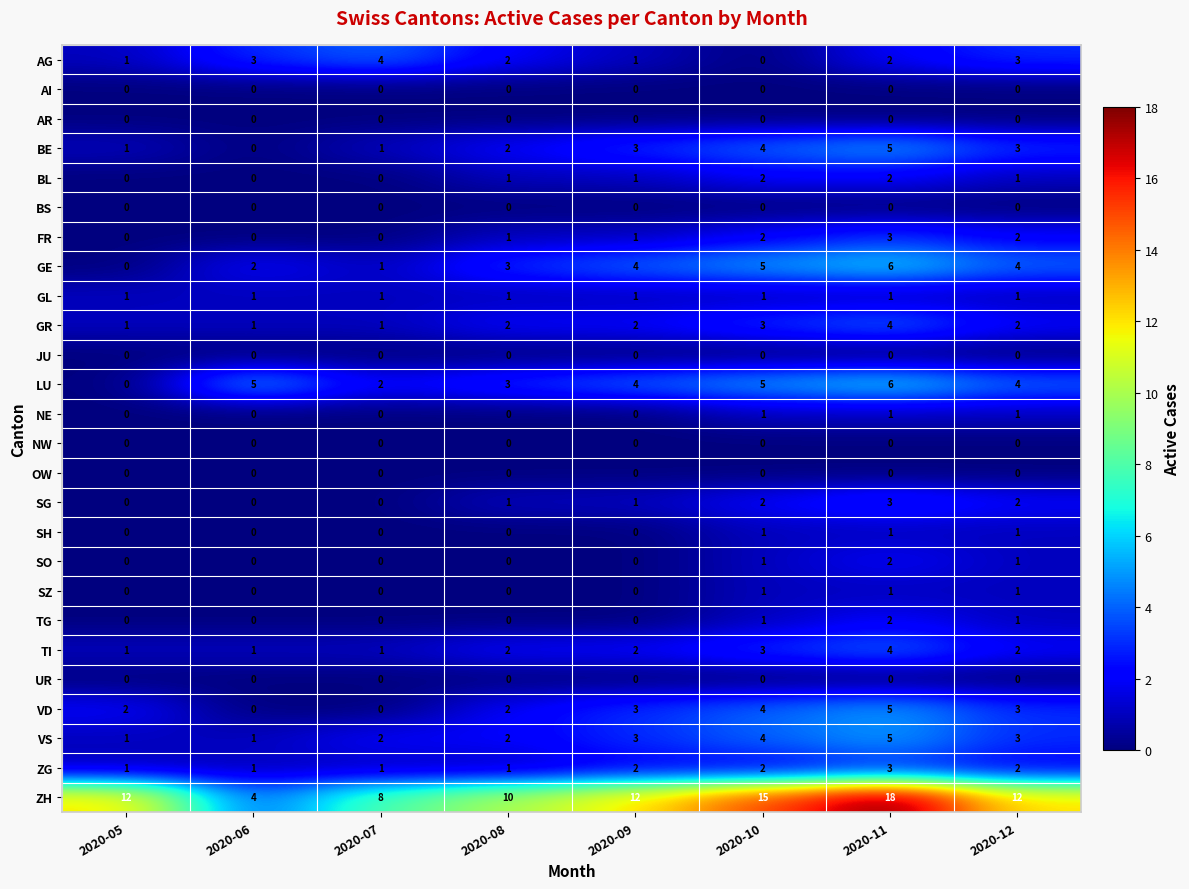

True or false: SH has a value of 1 at 2020-06.

False